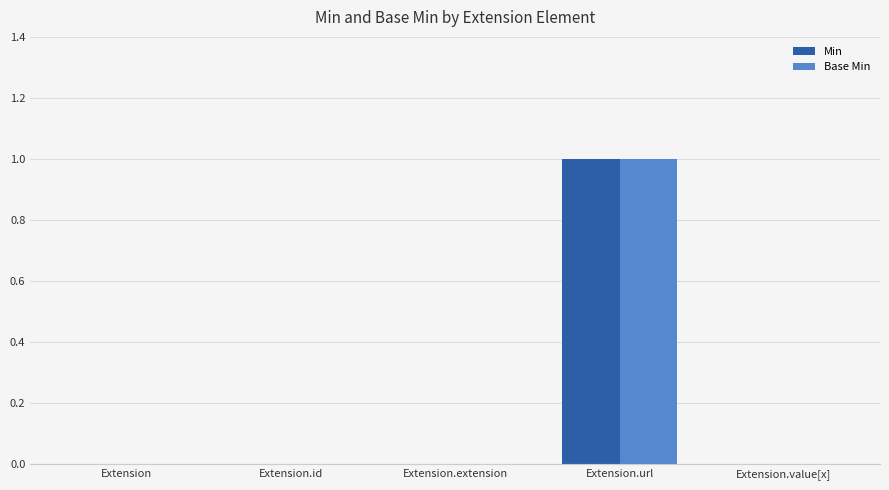

Which category has the highest value across all series?

Extension.url